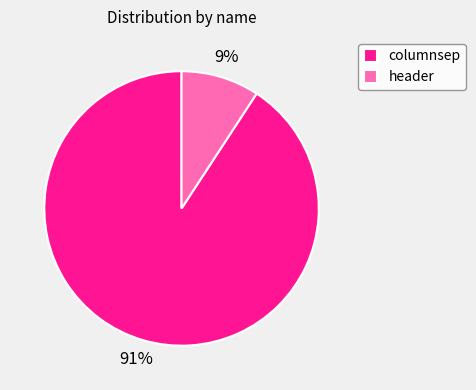

To the nearest percent, what portion does header represent?

9%